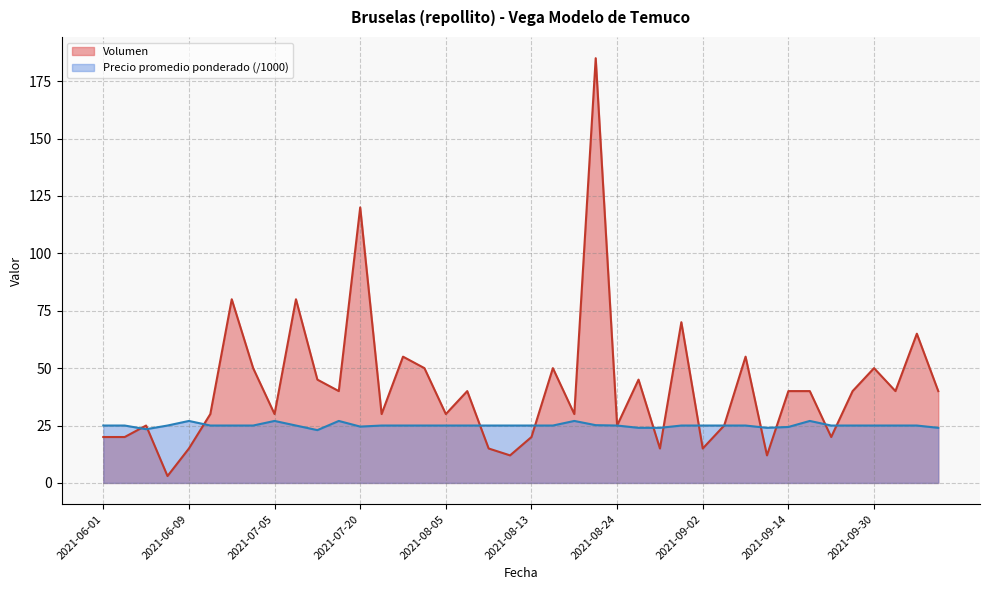

Which has a higher value, 2021-07-08 or 2021-07-19?

2021-07-08